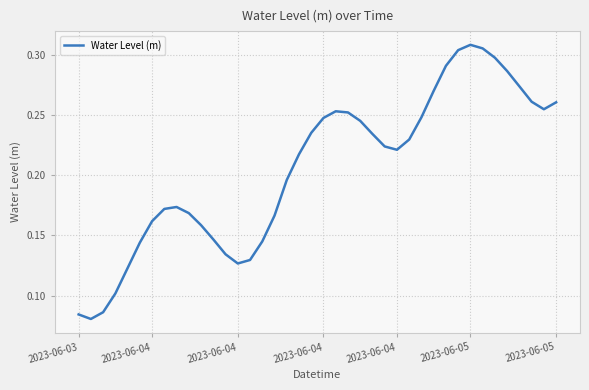

What is the average value?

0.2